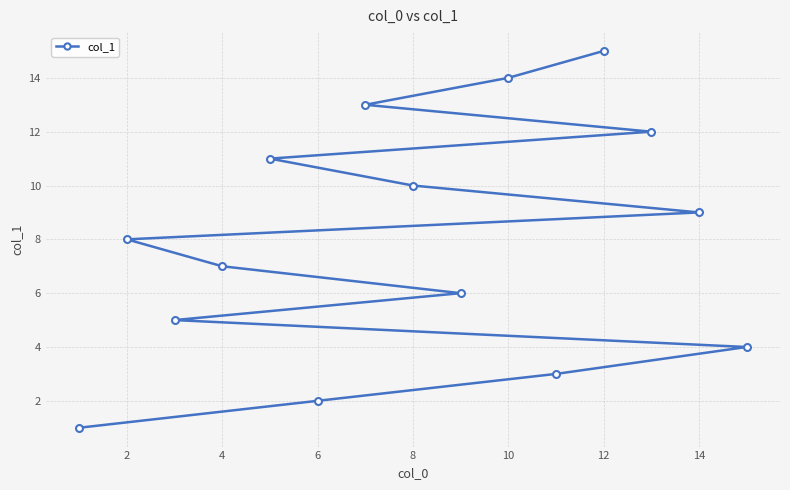

What is the difference between the second highest and minimum values?

13